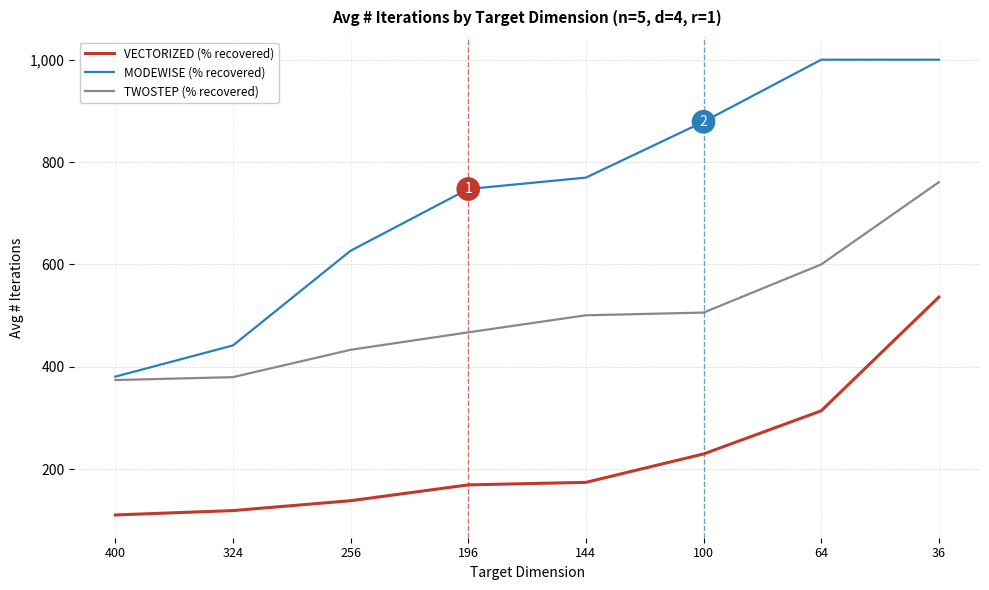

The value of VECTORIZED (% recovered) at 256 is 185.4. True or false?

False